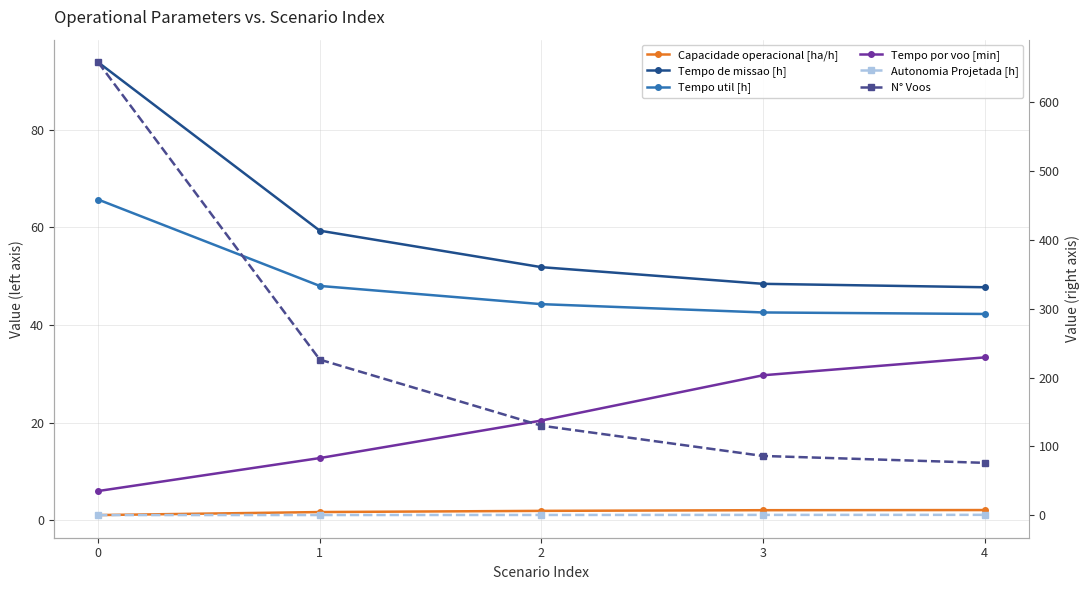

True or false: Tempo util [h] has more than 0 interior local peaks.

False